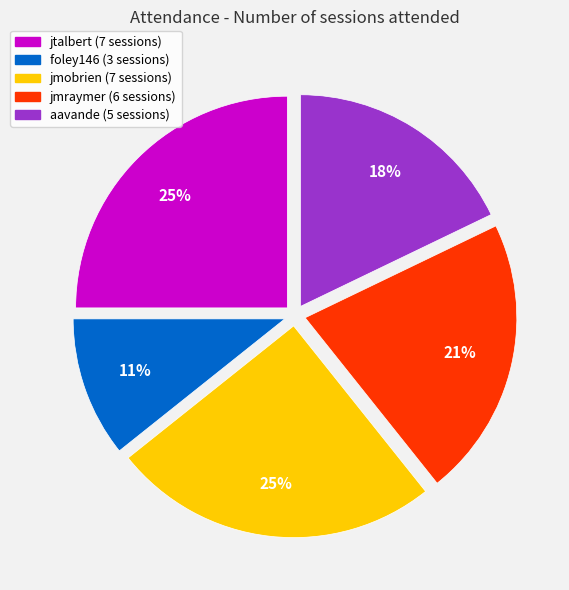

Which category has the smallest portion of the pie?

foley146